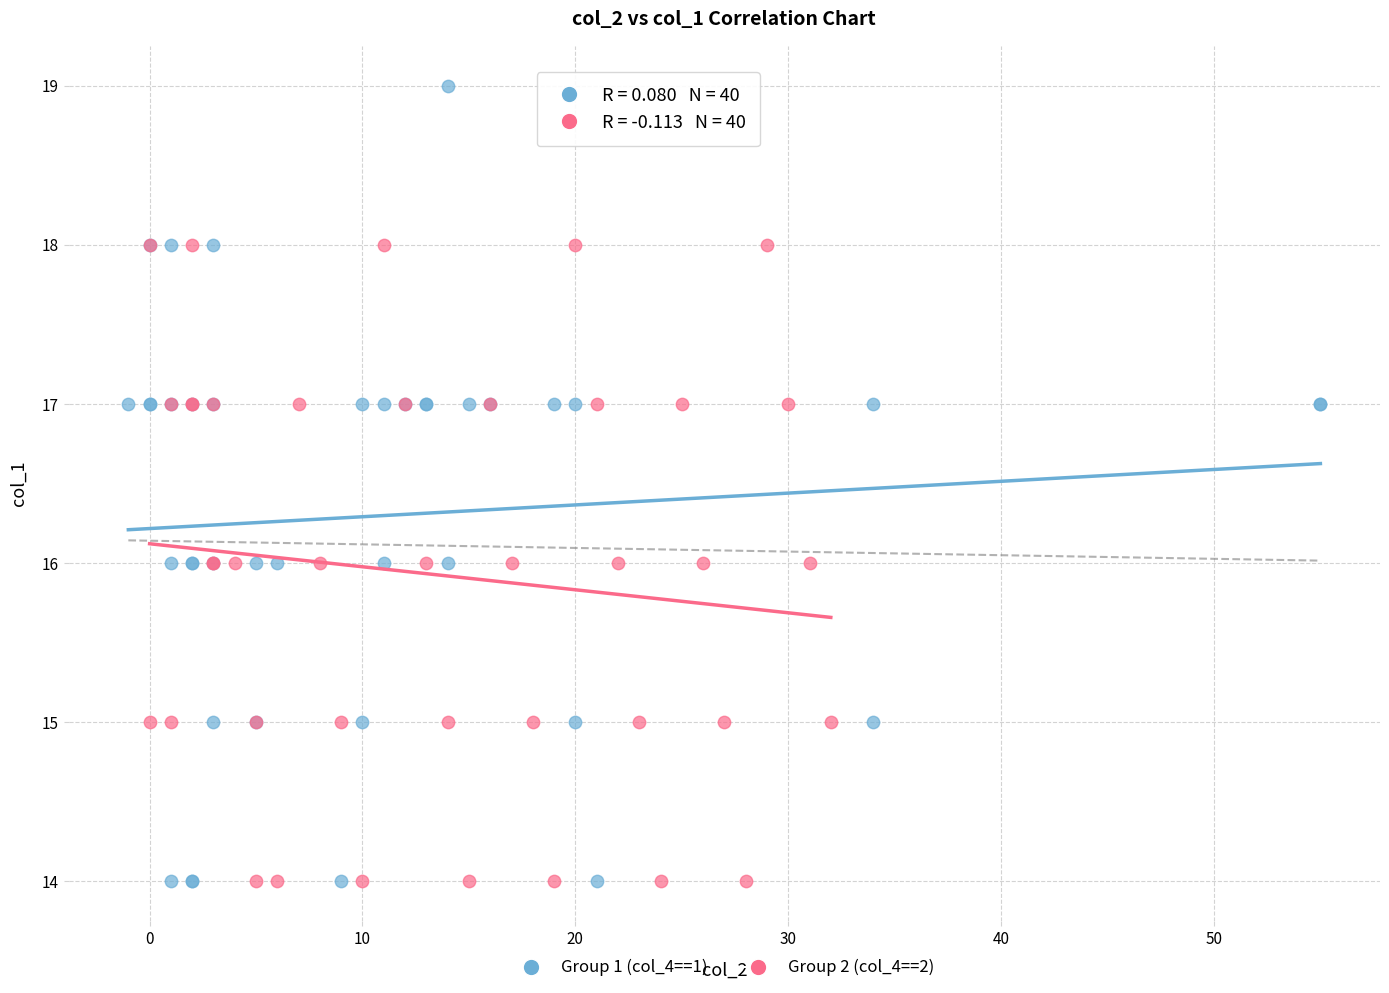

Which series reaches the maximum Y coordinate?

Group 1 (col_4==1)